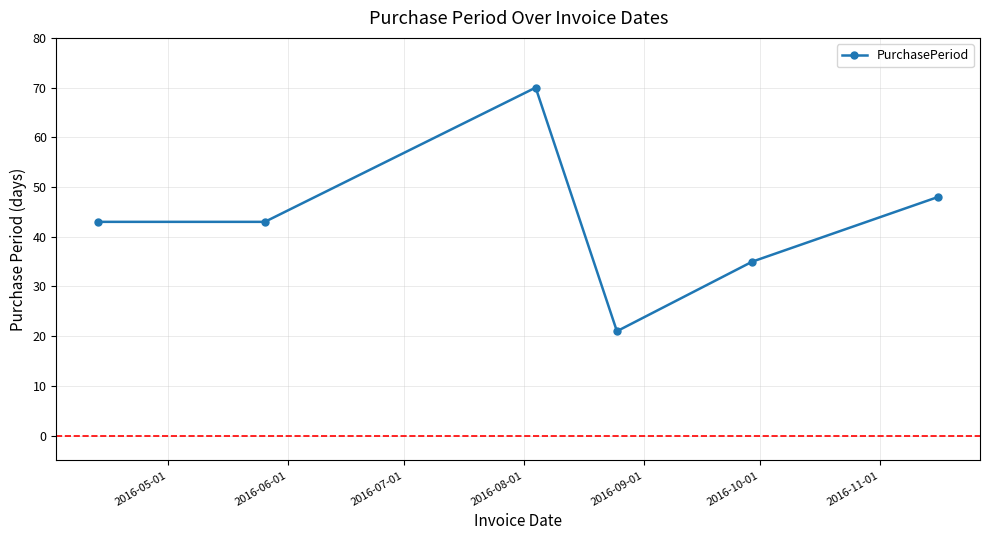

Count the number of categories in the chart.

6